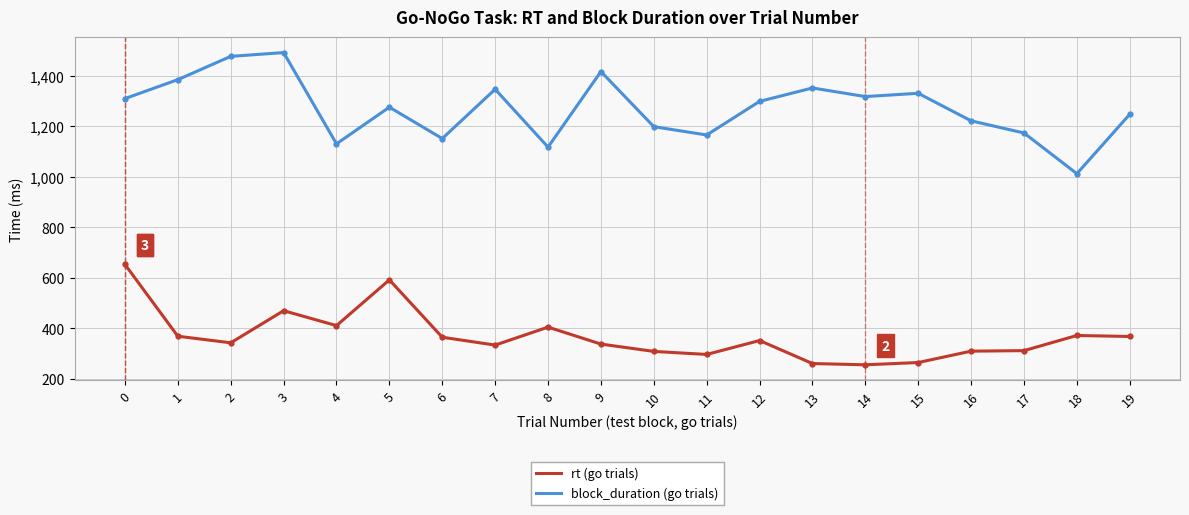

How many lines are shown in the chart?

2